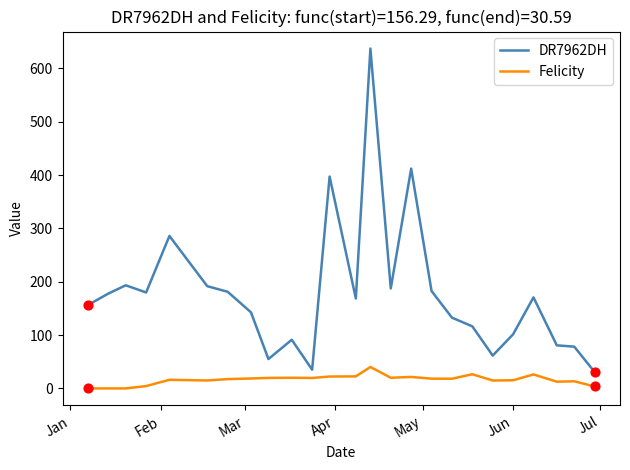

Which series has the largest range (max minus min)?

DR7962DH